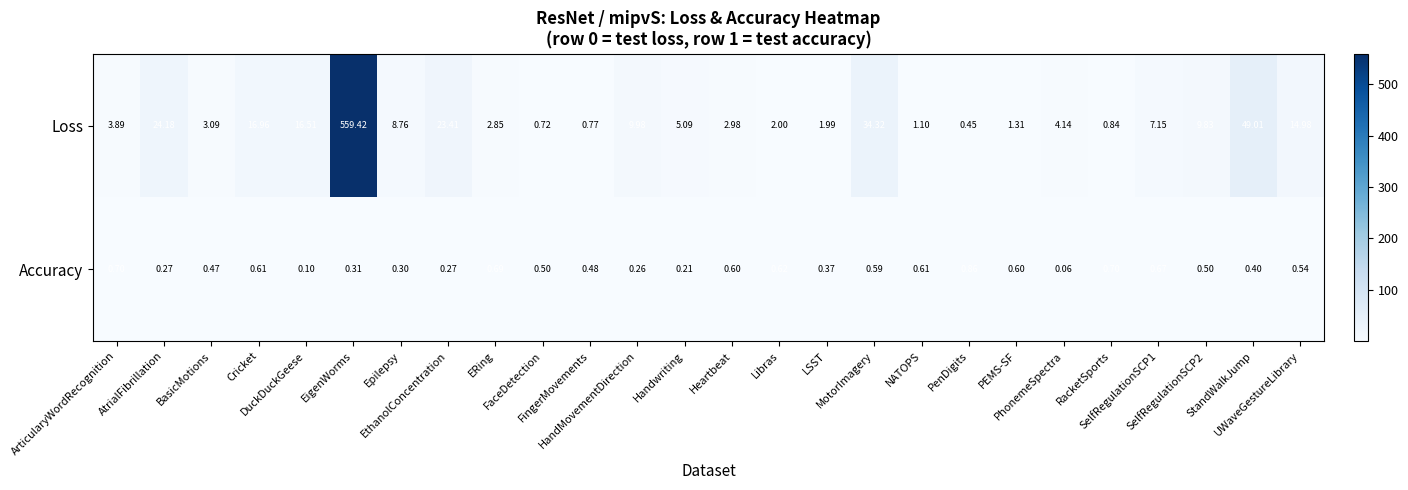

List the series in order of their peak value, lowest first.

Accuracy, Loss